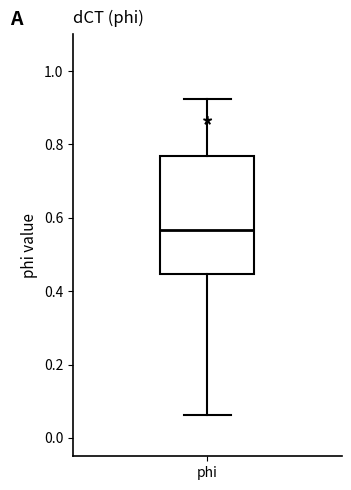

Read this box plot against the y-axis: the position of the median line, the range covered by the box, and the ends of both whiskers. The values are not printed on the chart, so give them approximately, as read against the axis.

median 0.56, box 0.44 to 0.76, whiskers 0.06 to 0.92